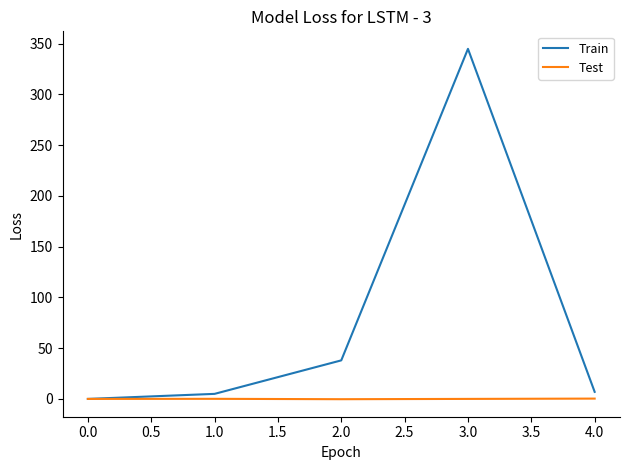

What is the maximum value for Train?

345.0